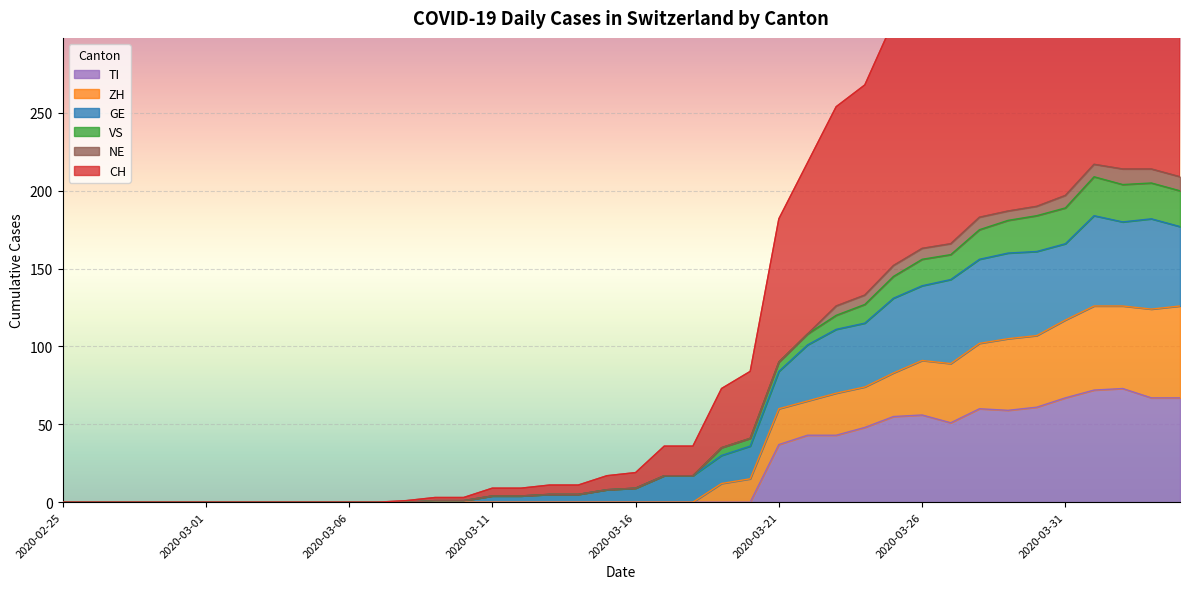

What is the label of the 4th point from the right?

2020-04-01